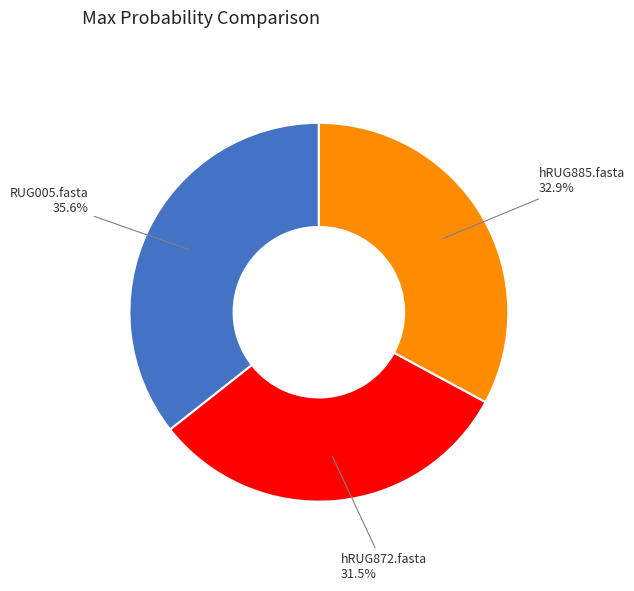

Is there a majority slice in this chart?

No